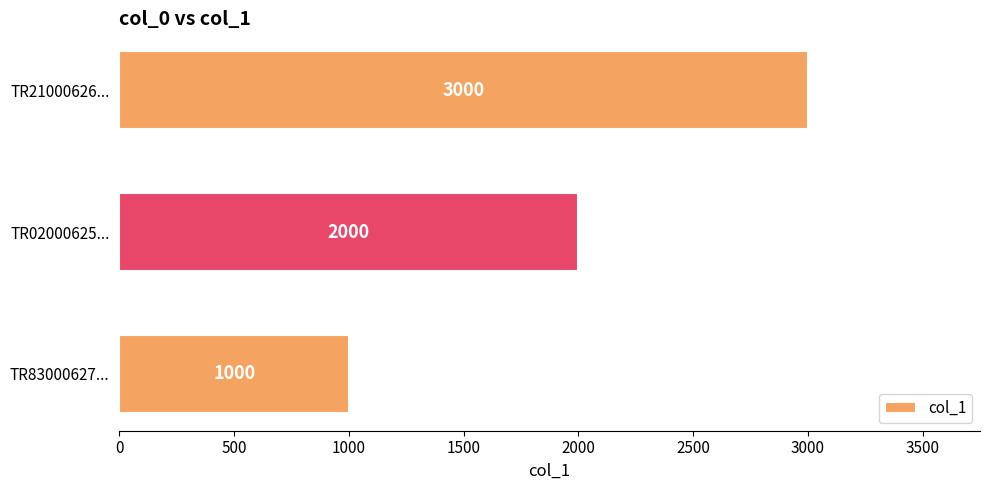

The chart shows a value of 2000 at TR02000625.... True or false?

True